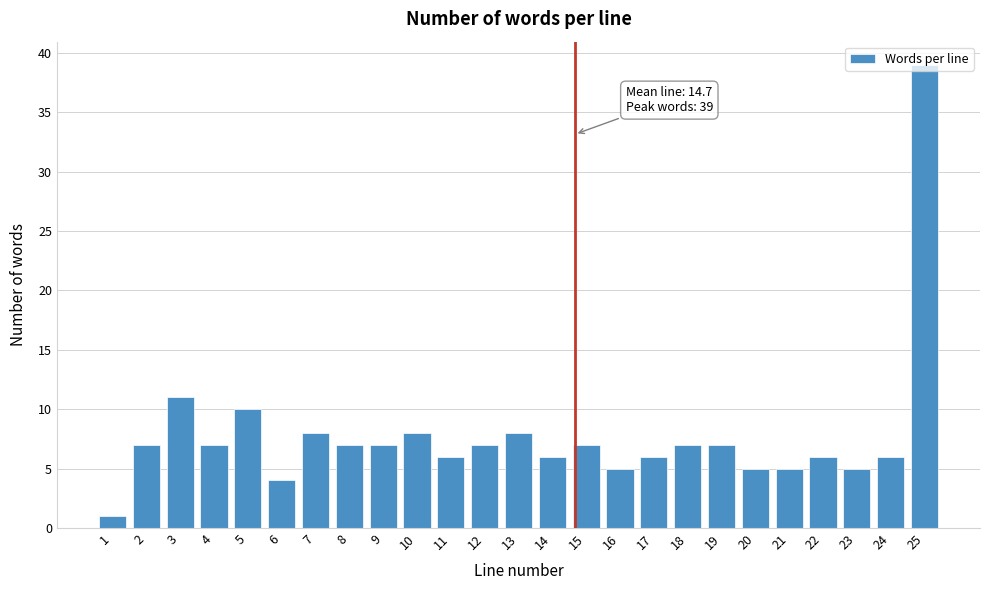

Which has a higher value, 12 or 3?

3